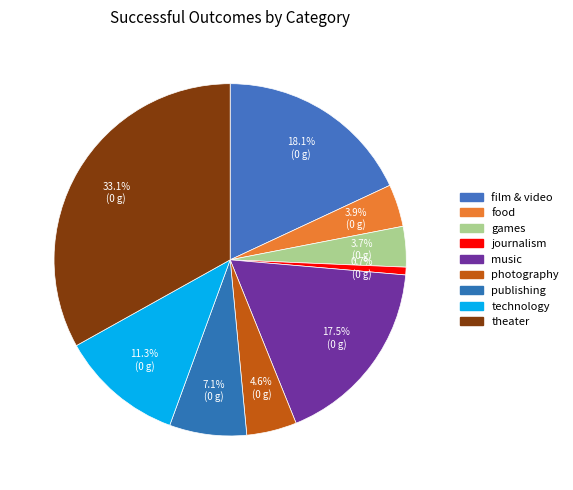

Is there a majority slice in this chart?

No